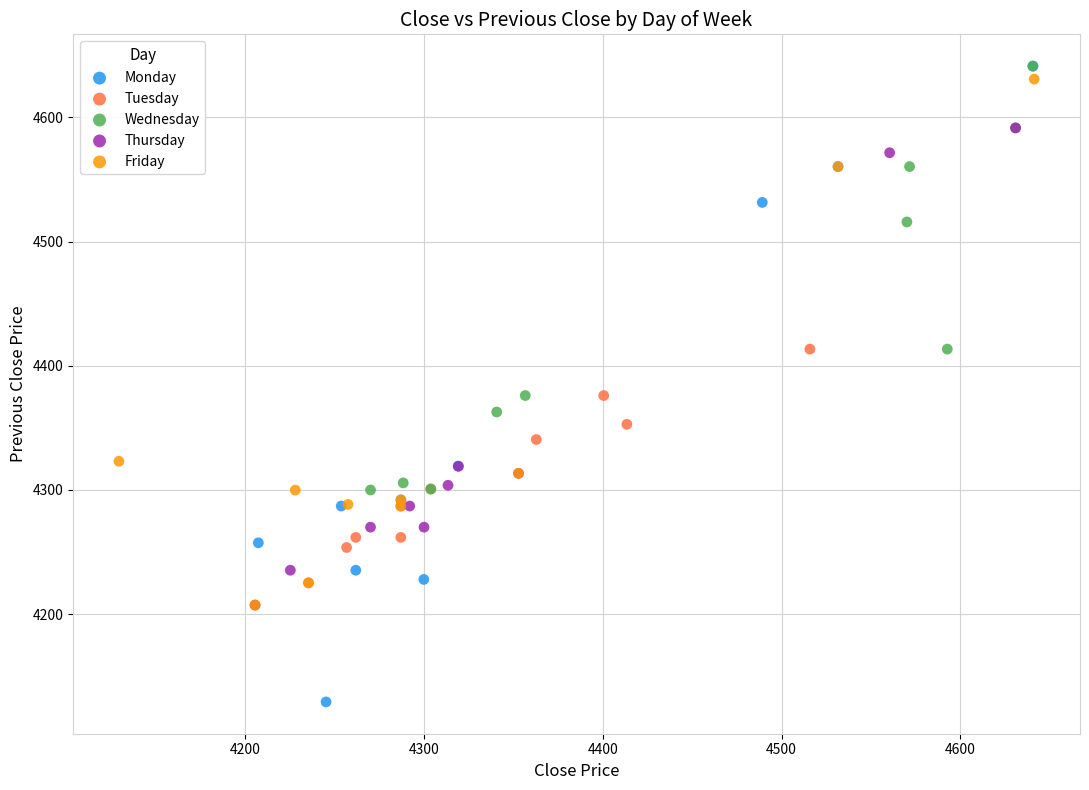

Which series contains the lowest Y value?

Monday